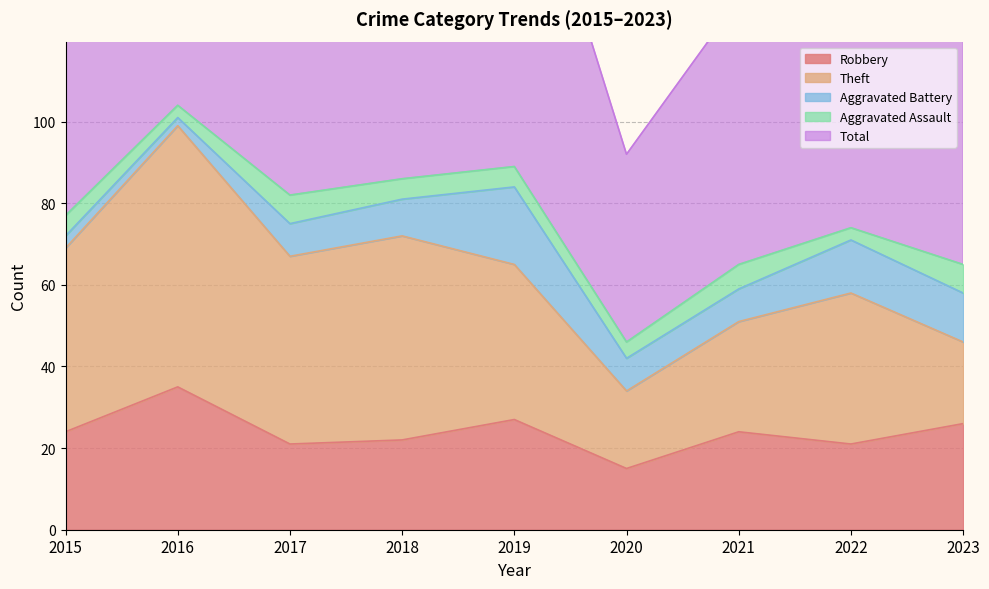

The value of Theft at 2017 is 72. True or false?

False